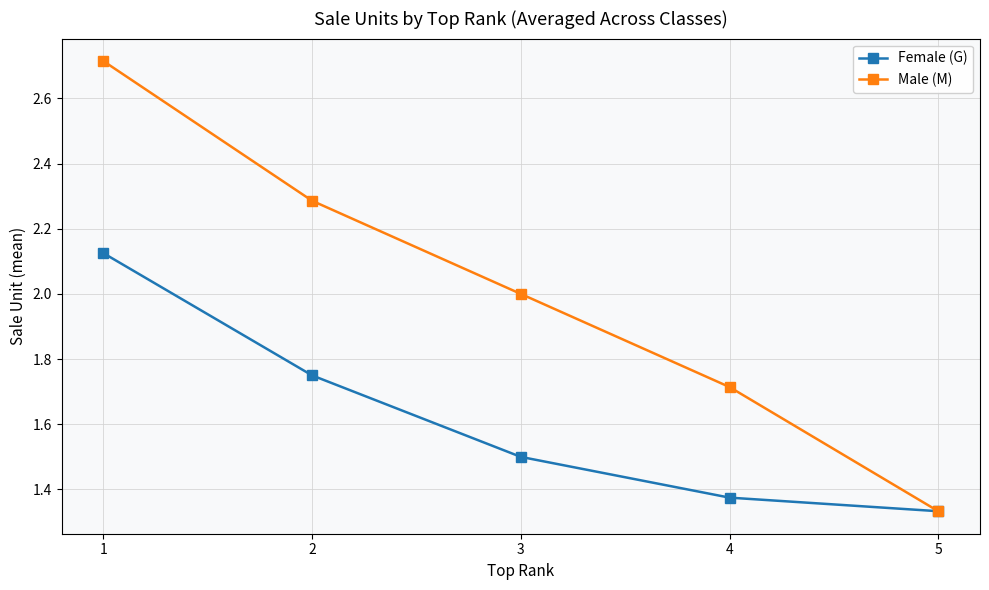

True or false: Male (M) has a value of 2.0 at 3.

True